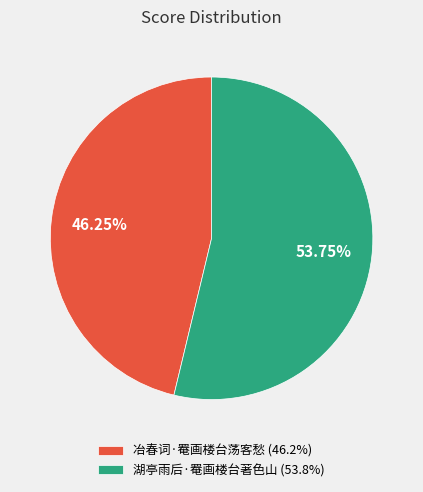

To the nearest percent, what is the difference between the largest and smallest slice percentages?

8%